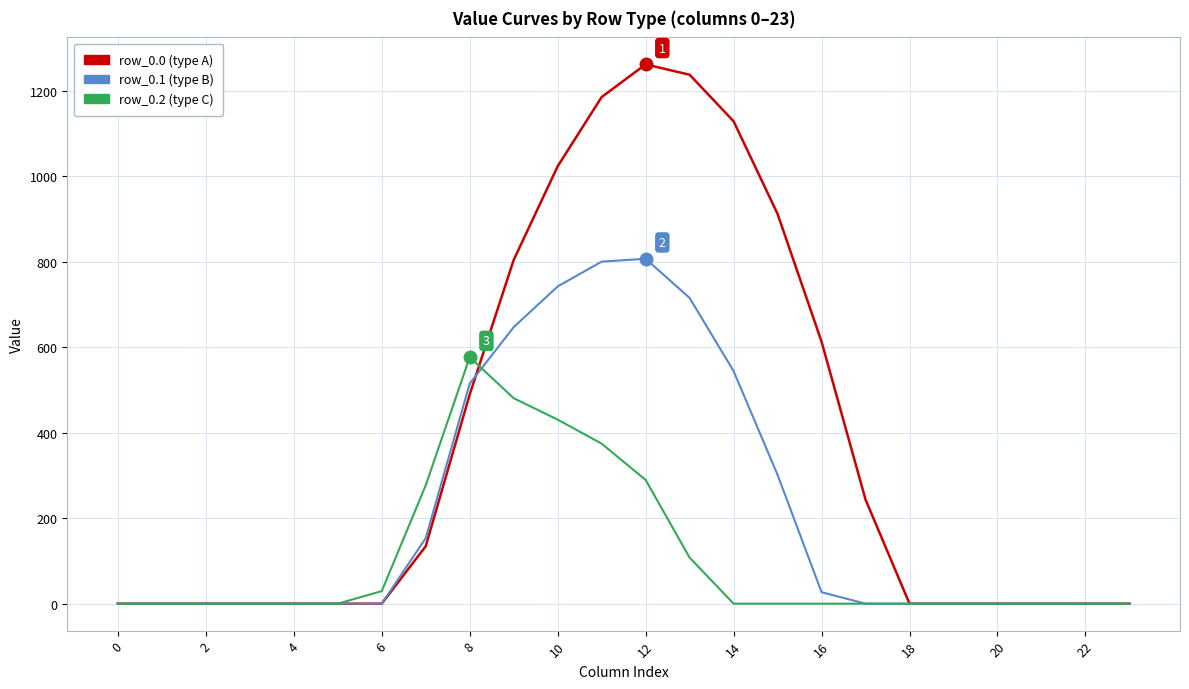

What is the greatest value displayed?

1261.6